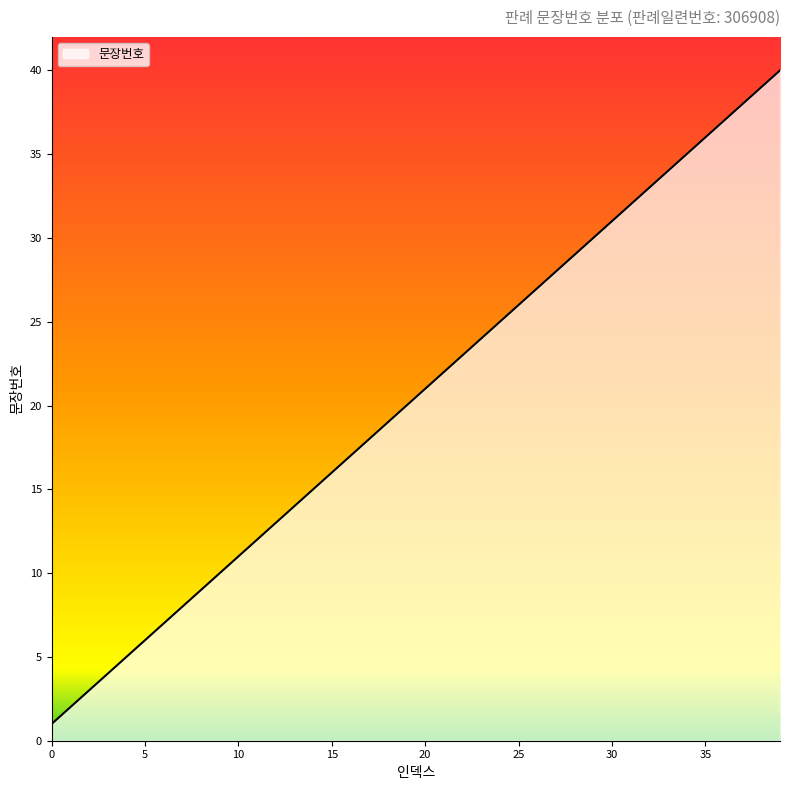

What is the difference between the maximum and minimum values?

39